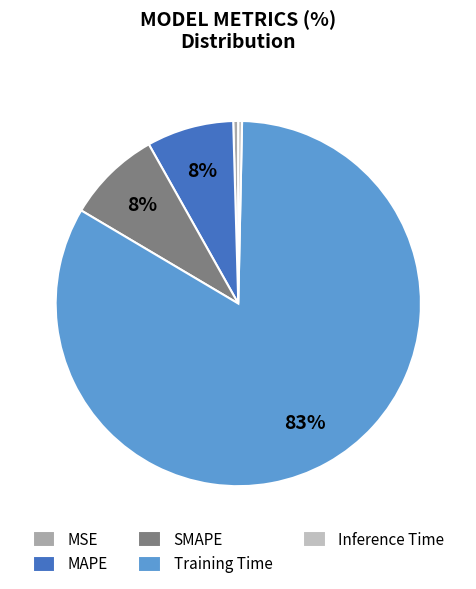

Which category accounts for the majority?

Training Time